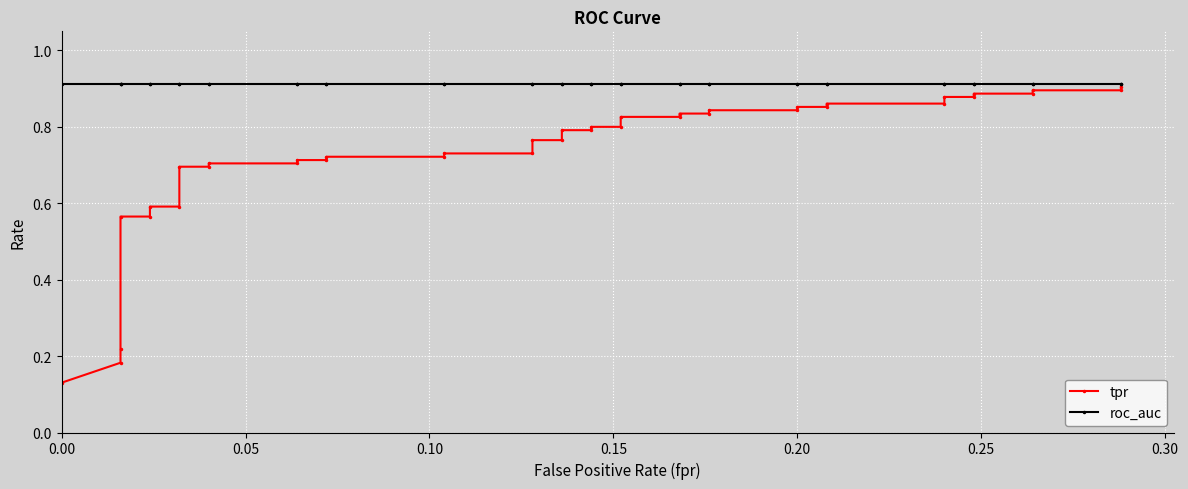

True or false: tpr has more than 1 interior local peaks.

False